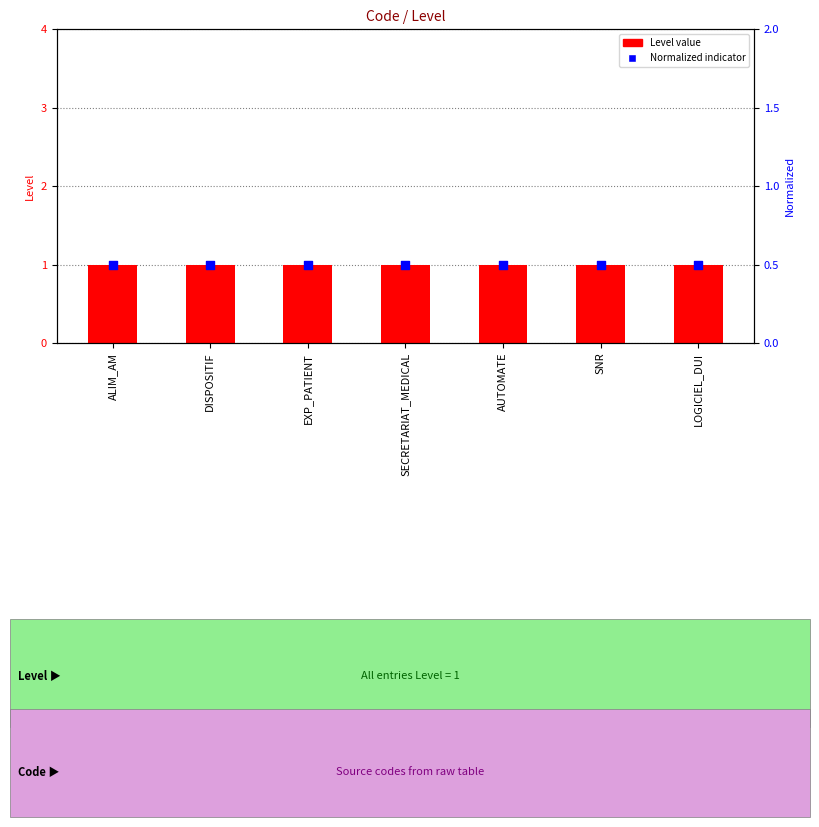

Which series reaches the maximum Y coordinate?

Level value